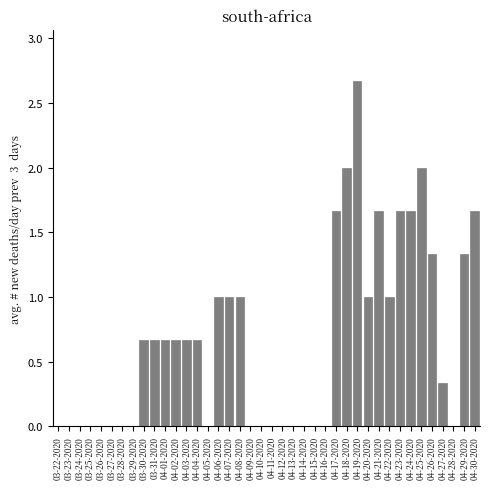

Which category has the highest value across all series?

04-19-2020